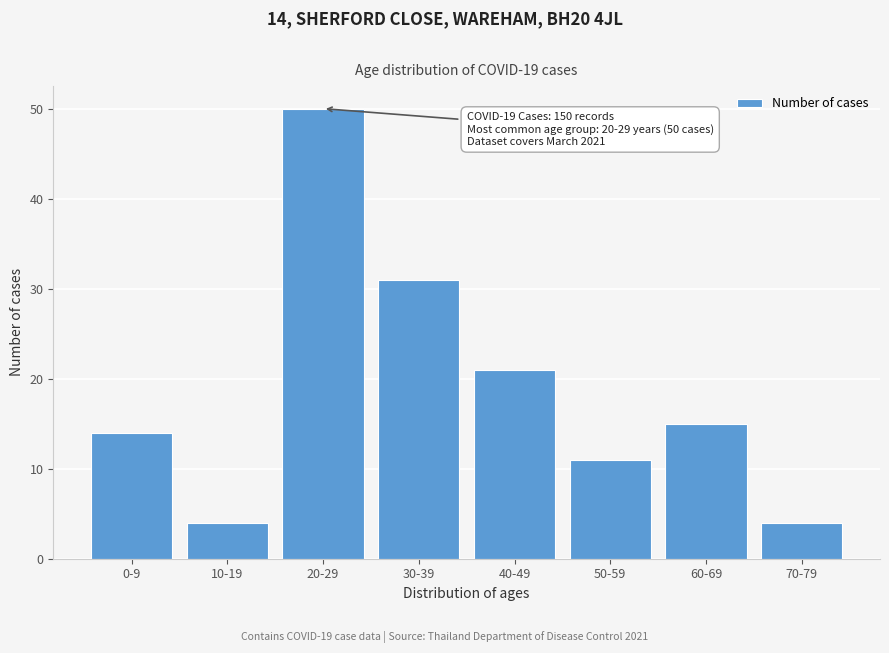

Reading left to right, transcribe all the data shown in this chart.

14	4	50	31	21	11	15	4